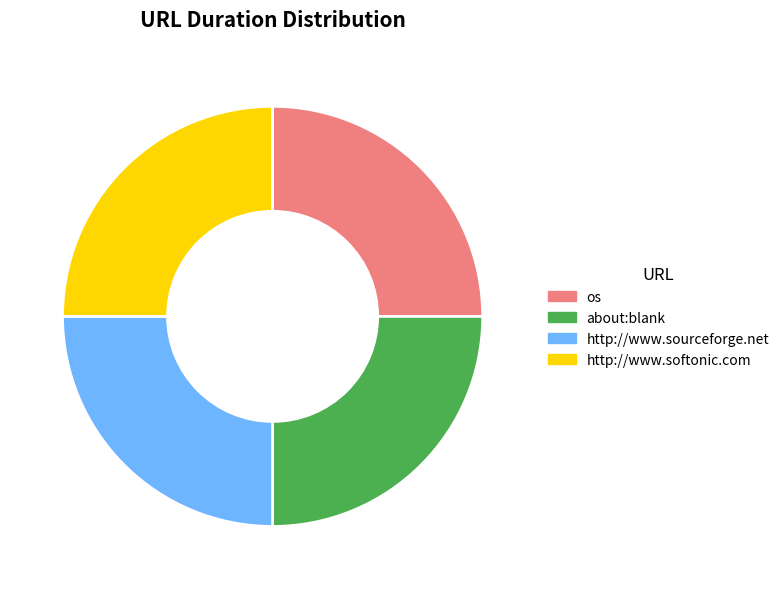

What is the ratio of the value at http://www.softonic.com to the value at http://www.sourceforge.net?

1.0